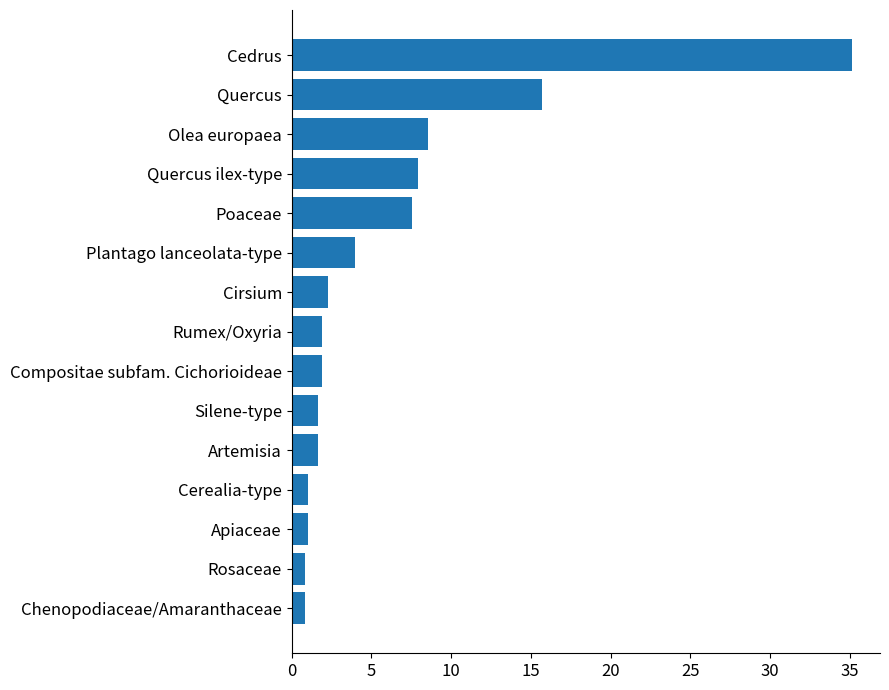

What is the difference between the maximum and minimum values?

34.3